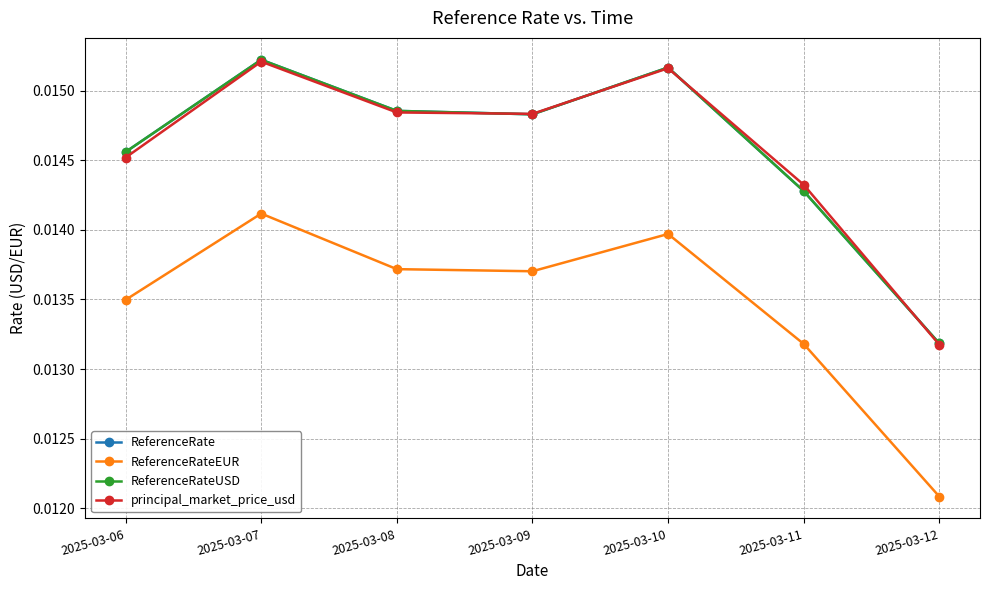

True or false: ReferenceRate and ReferenceRateUSD cross at least once.

False